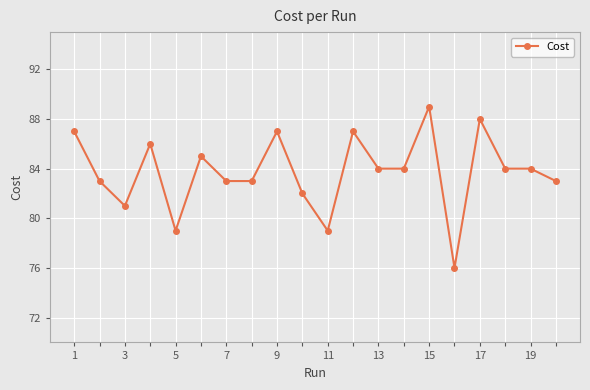

Does the chart have visible grid lines?

Yes